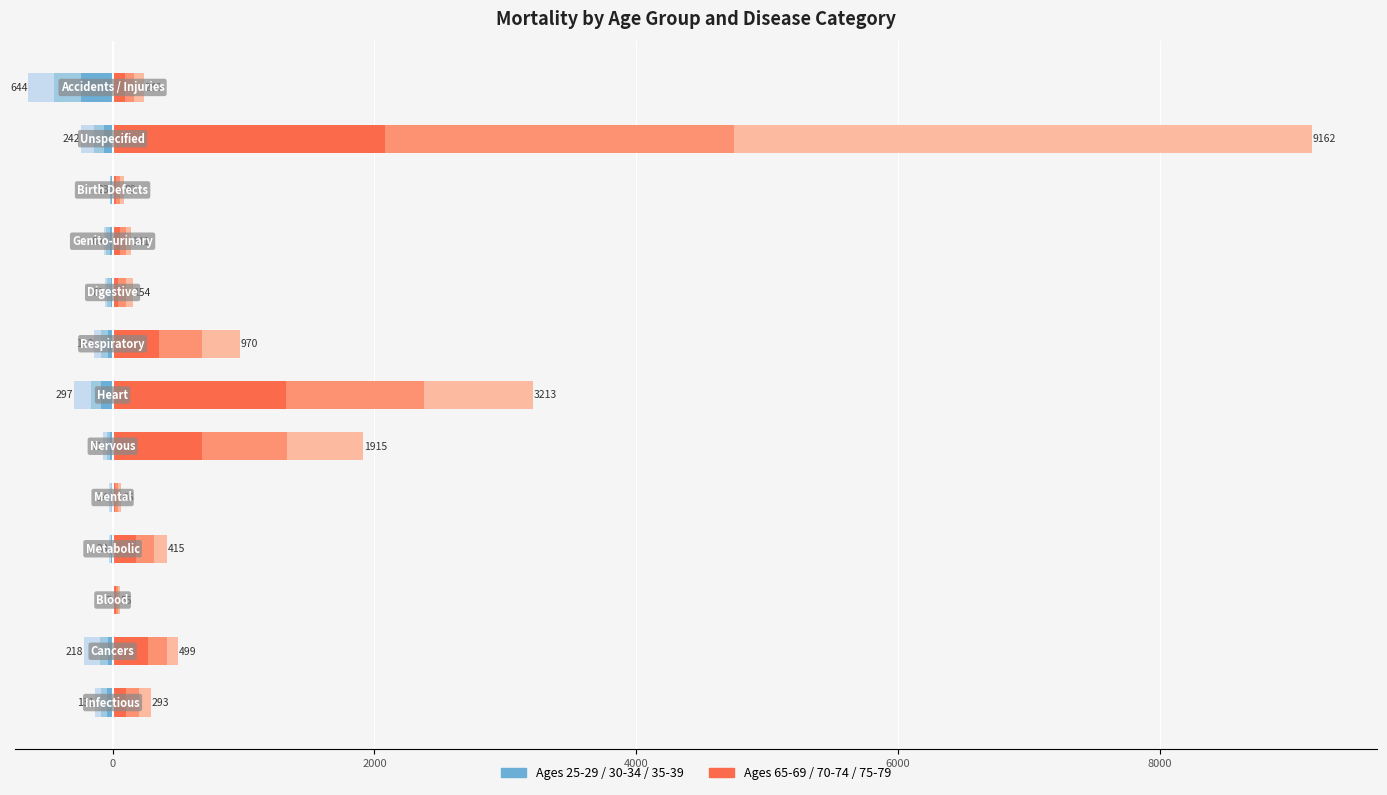

What is the total value across all series at Respiratory?

827